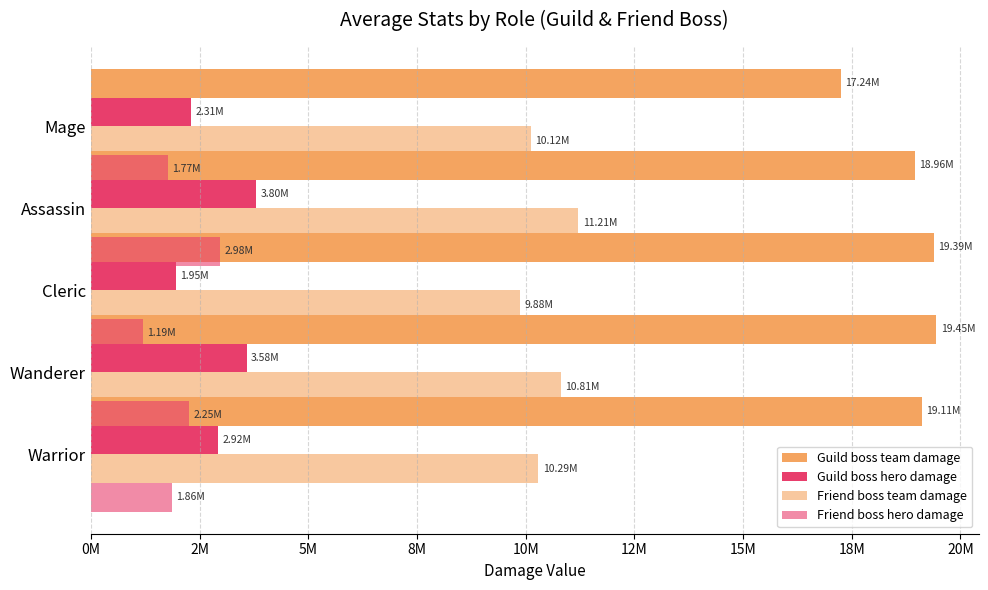

Are the bars grouped side by side (vs. stacked)?

Yes